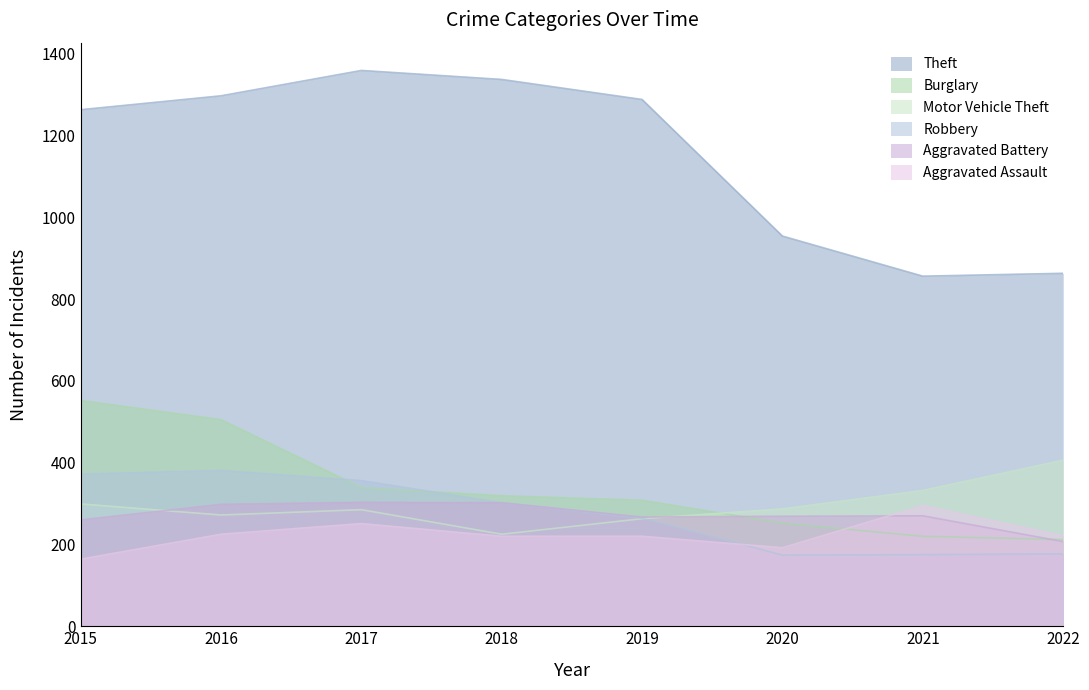

Reading left to right, extract all data points from this chart.

Theft: 1263	1297	1359	1337	1288	954	856	863
Burglary: 552	505	339	319	308	252	220	212
Motor Vehicle Theft: 299	272	285	225	263	287	332	406
Robbery: 372	381	356	302	264	174	175	177
Aggravated Battery: 260	298	303	302	267	269	270	207
Aggravated Assault: 164	225	251	220	220	192	295	221